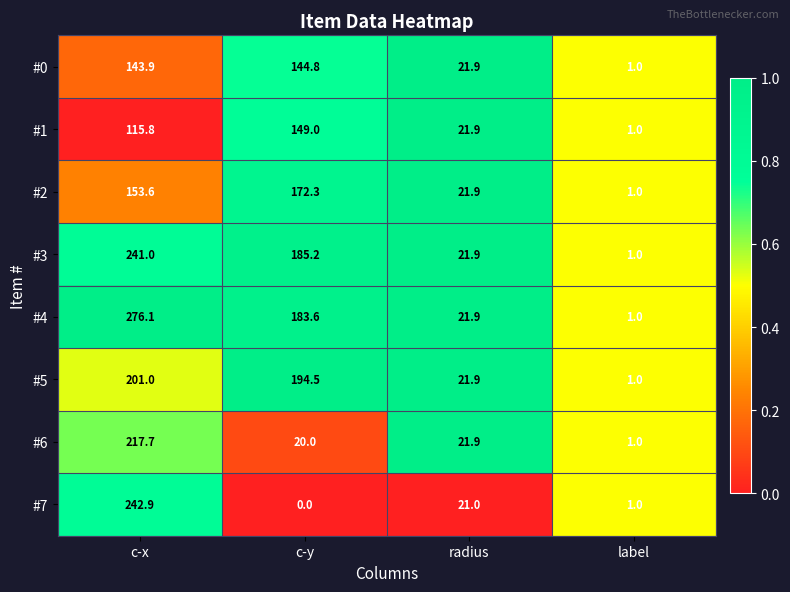

The value of #0 at radius is 21.9. True or false?

True